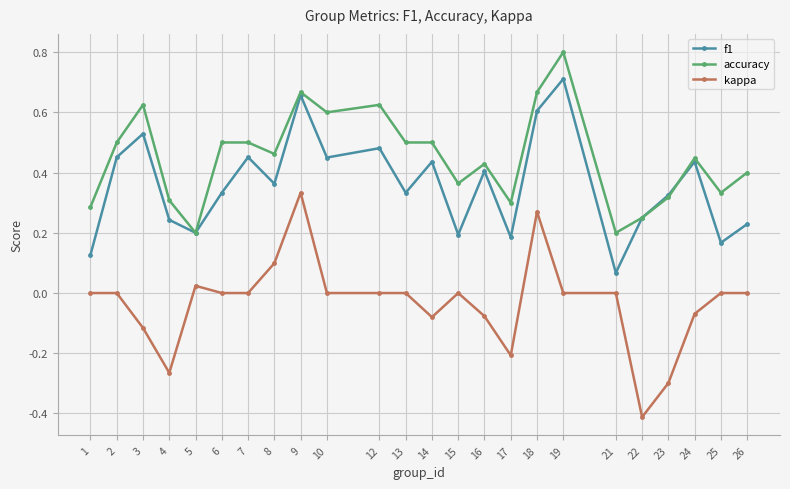

How many categories are shown in the chart?

24